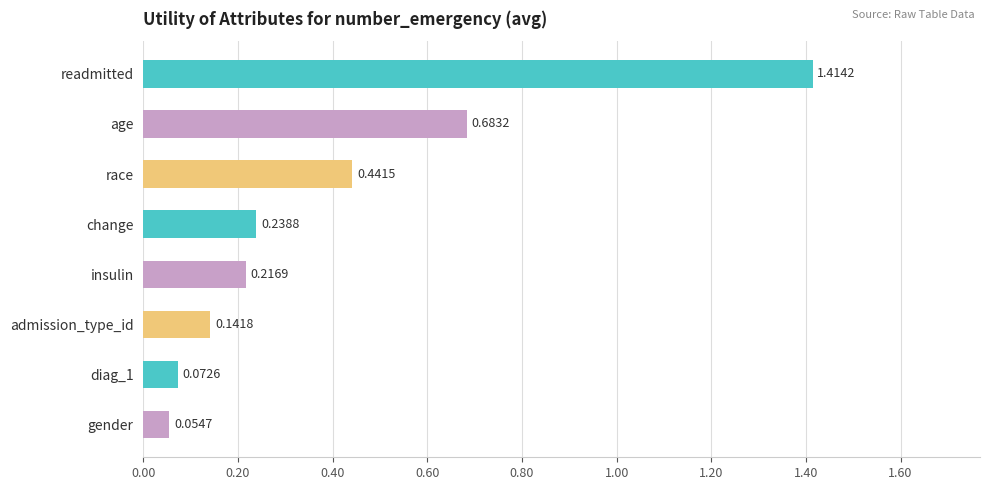

How many bars are there in total?

8